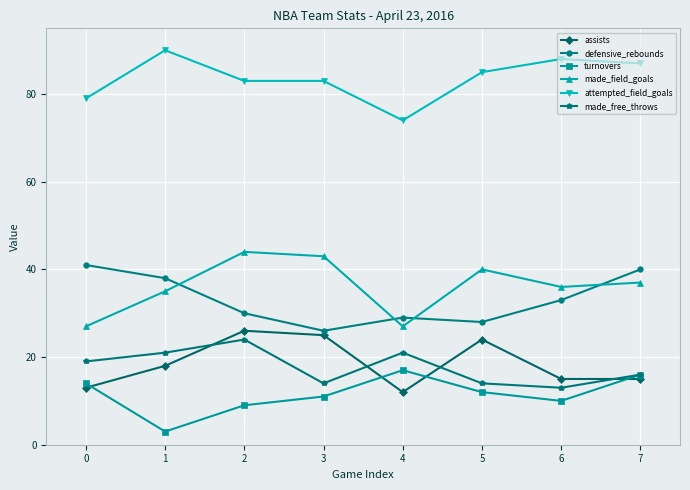

Is it true that attempted_field_goals equals 134 at 6?

False